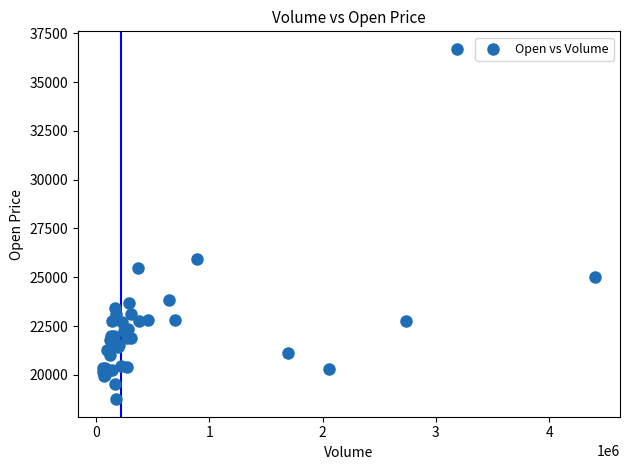

What Y value in the scatter plot is closest to 27725?

25950